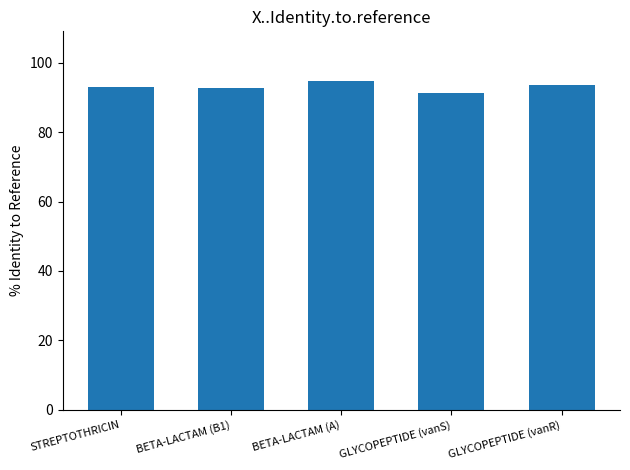

How many distinct data groups are displayed?

1